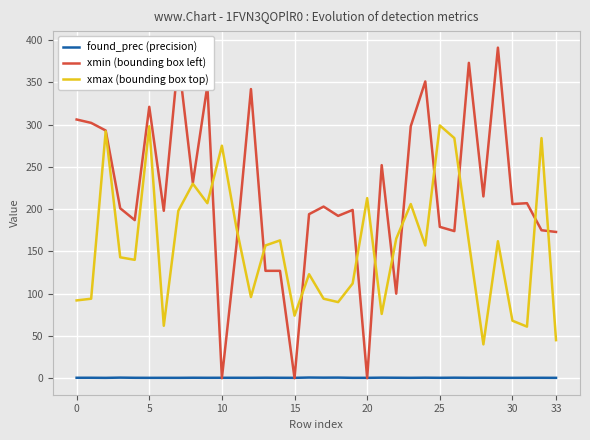

What is the maximum value for found_prec (precision)?

0.8